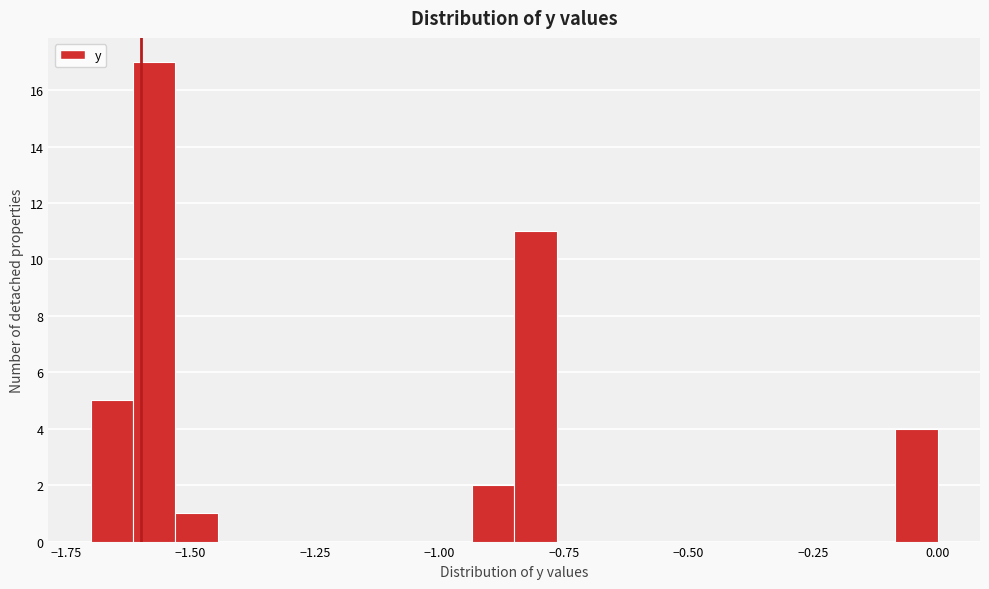

Around what value on the x-axis is the tallest bar? Give the approximate position of its centre, as read against the axis.

-1.55